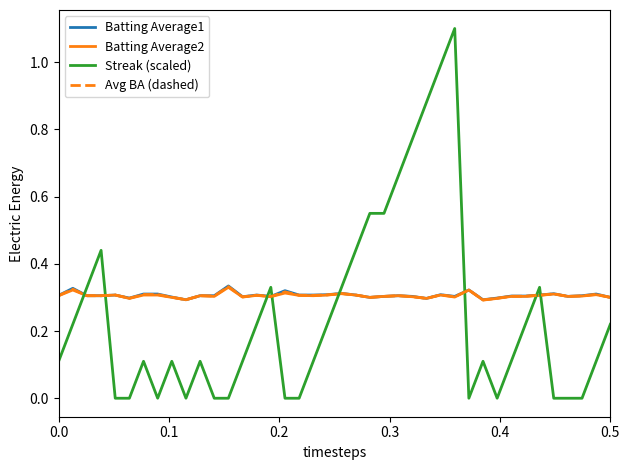

What is the greatest value displayed?

1.1